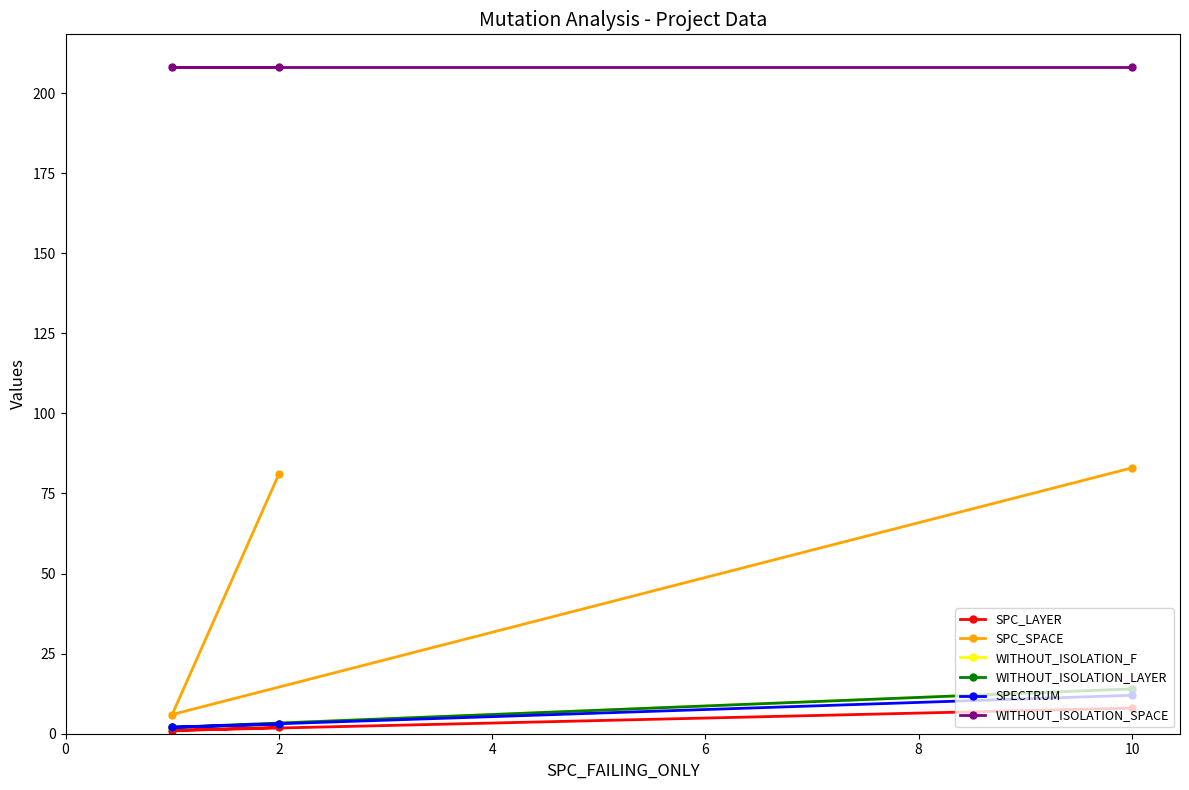

What is the maximum value for WITHOUT_ISOLATION_F?

14